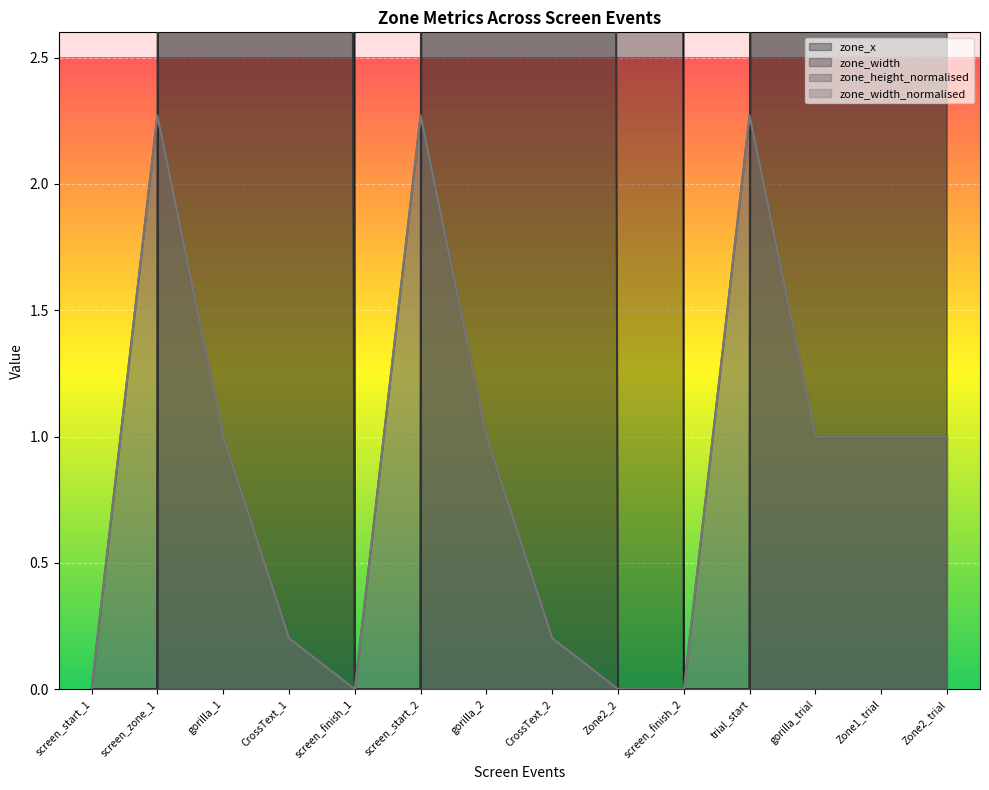

Between Zone2_2 and Zone1_trial, which series saw the biggest shift?

zone_width